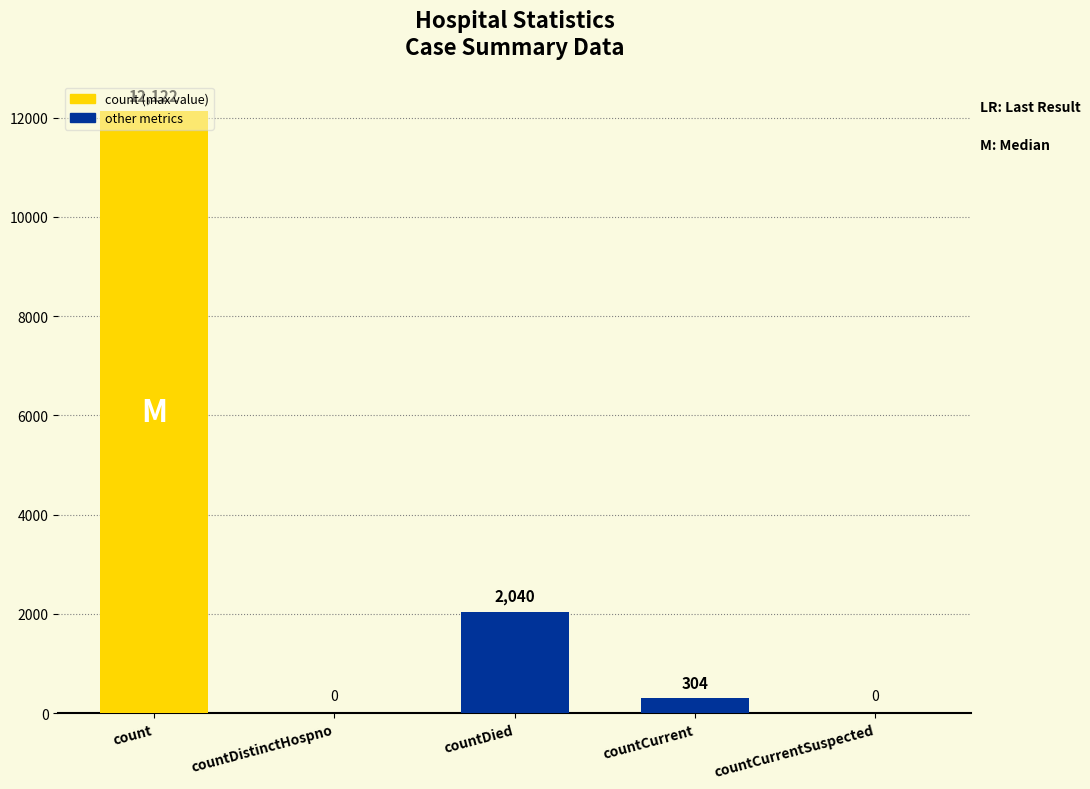

Reading right to left, list all the values displayed in this chart.

countCurrentSuspected=0	countCurrent=304	countDied=2040	countDistinctHospno=0	count=12122